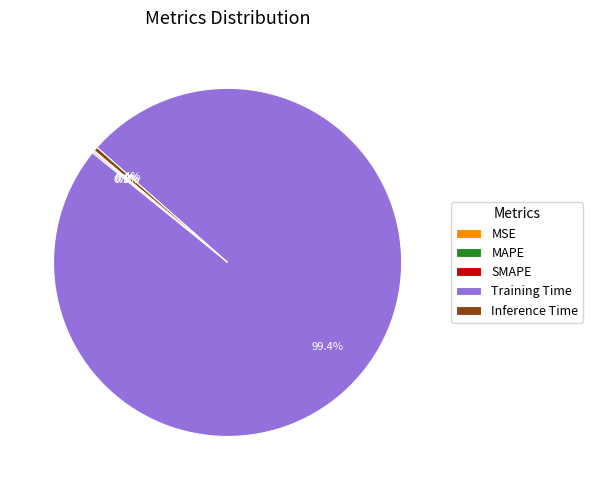

Is there a majority slice in this chart?

Yes